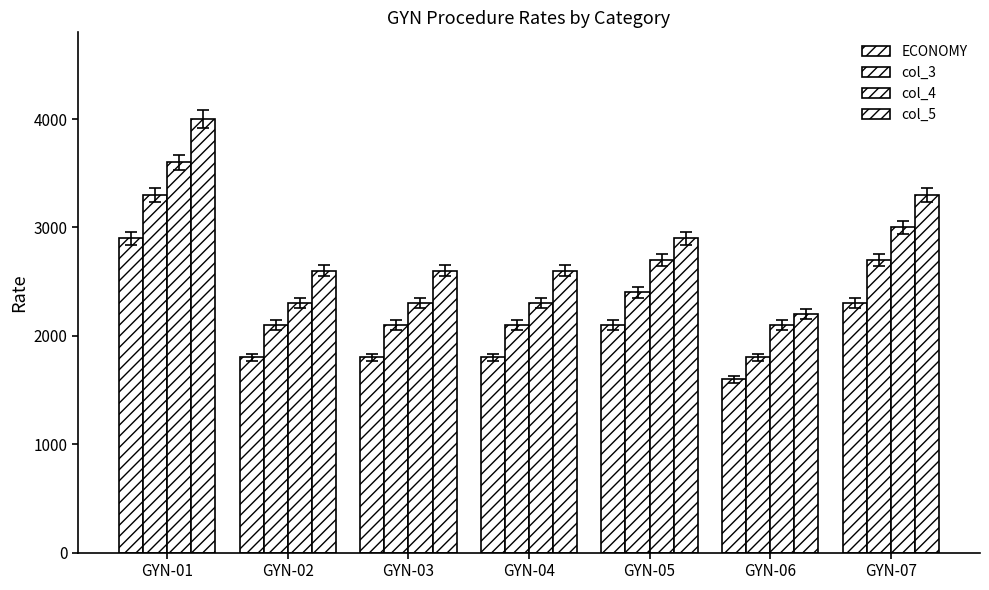

How many groups of bars are there?

7